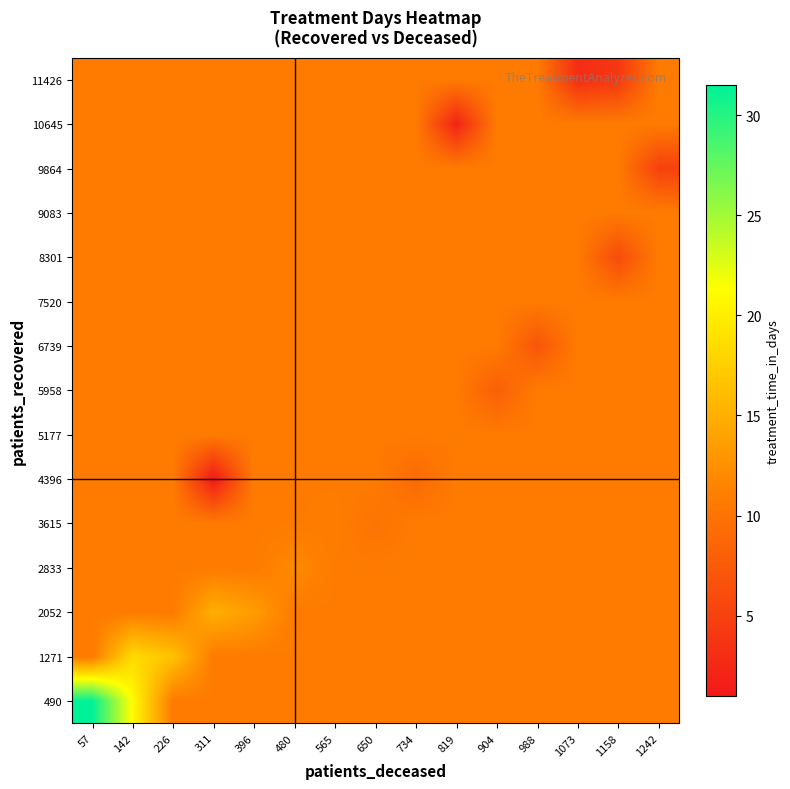

What is the difference between the highest and lowest values at 1242?

5.8